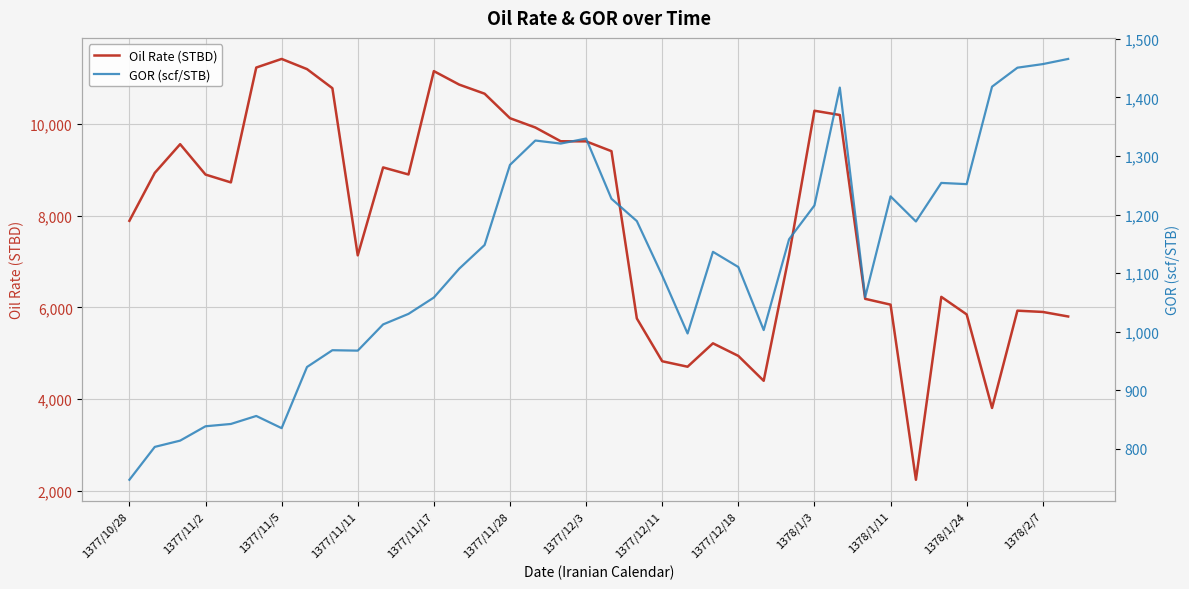

What value does the Oil Rate (STBD) series have at 1377/11/2?

8896.0